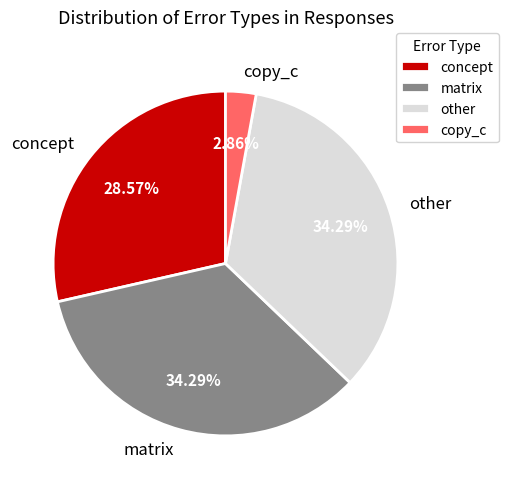

Combined, what portion of the pie is concept and copy_c?

31.4%